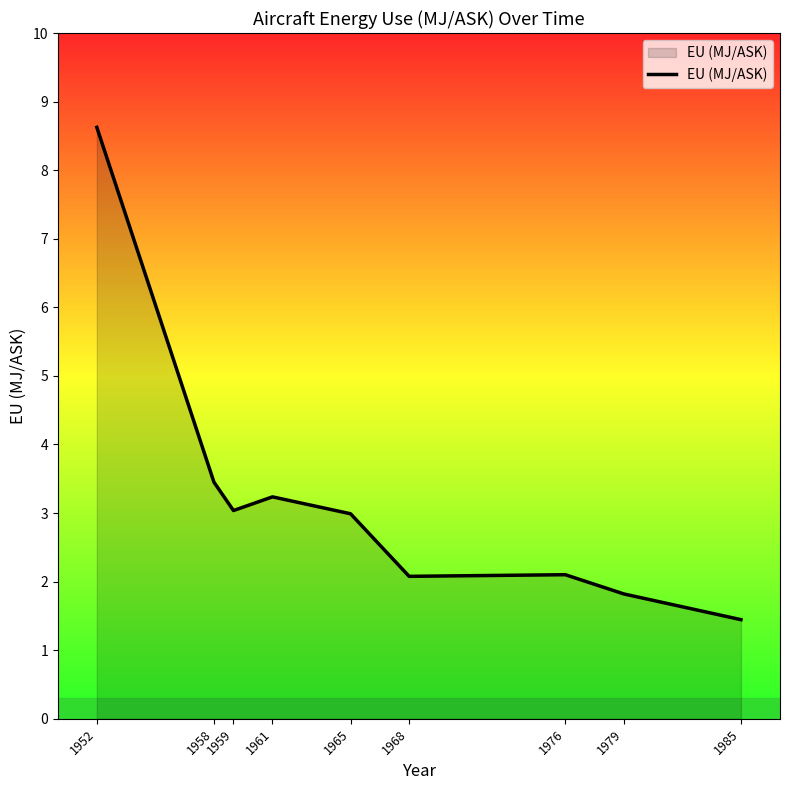

Reading left to right, list all the values displayed in this chart.

1952=8.6	1958=3.5	1959=3.0	1961=3.2	1965=3.0	1968=2.1	1976=2.1	1979=1.8	1985=1.4